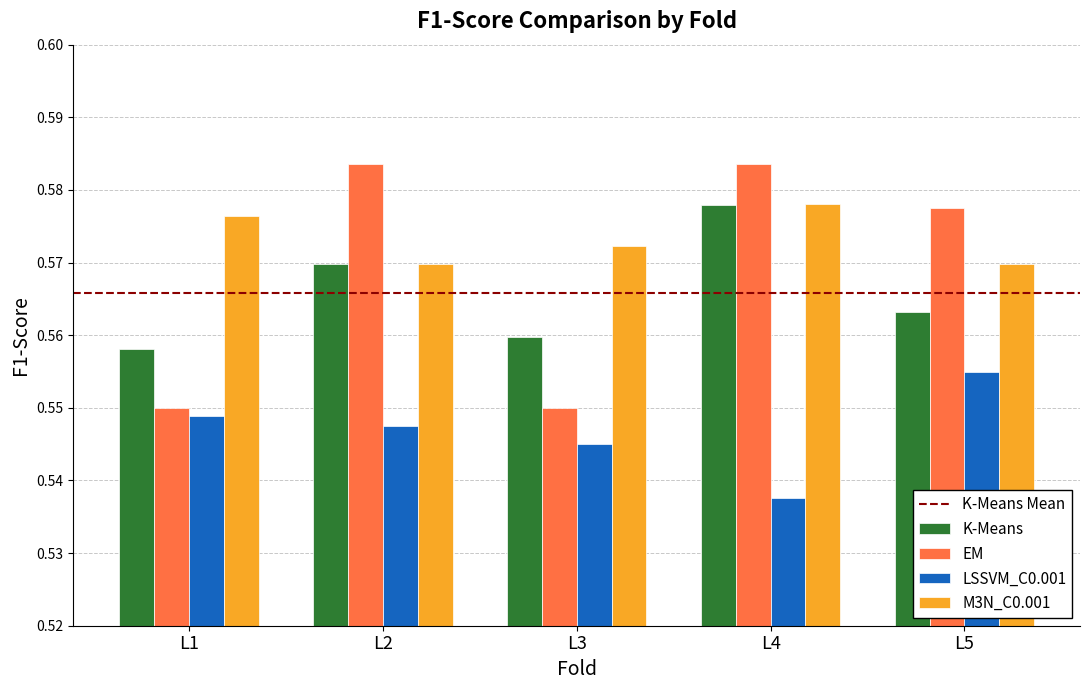

How many M3N_C0.001 values are between 0 and 1?

5